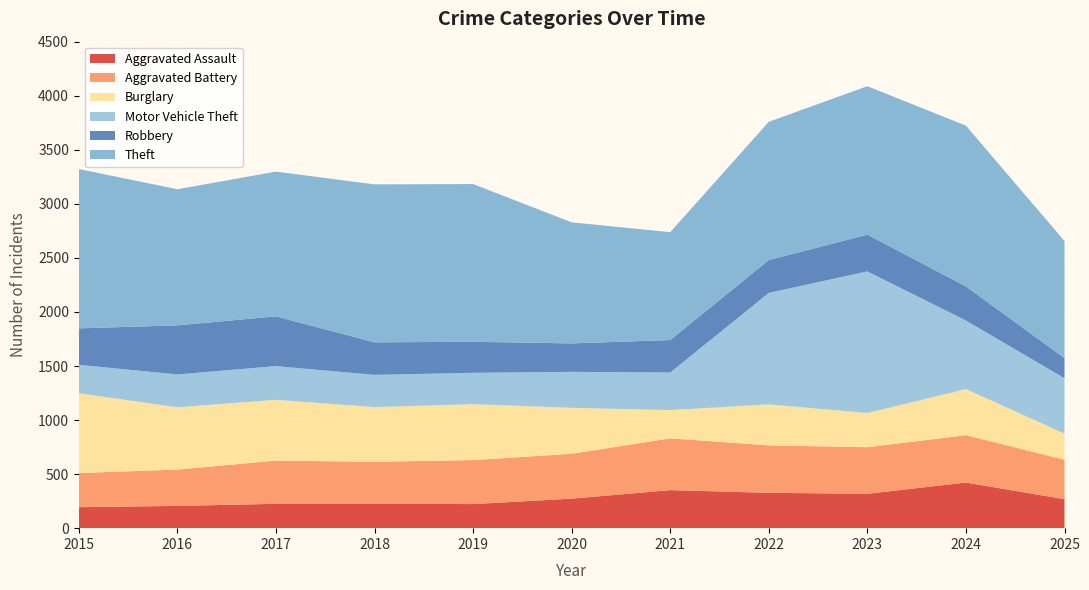

Reading left to right, what are all the values shown in this chart?

Aggravated Assault: 194	206	225	225	223	273	352	327	318	422	268
Aggravated Battery: 316	336	400	389	407	415	479	439	431	438	365
Burglary: 738	576	562	506	517	425	261	379	316	426	242
Motor Vehicle Theft: 263	304	312	298	290	333	348	1031	1310	635	512
Robbery: 337	454	460	301	287	263	300	304	340	315	186
Theft: 1474	1259	1339	1461	1459	1120	998	1279	1373	1487	1083